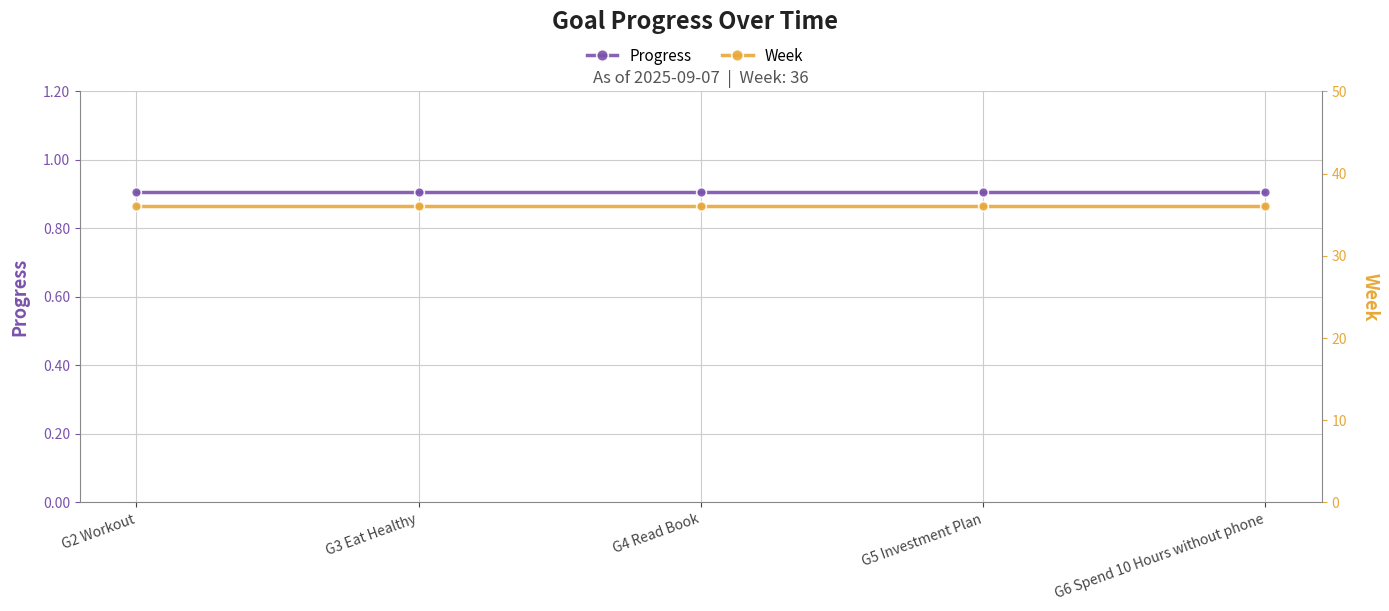

At which category is the sum across all series the highest?

G2 Workout